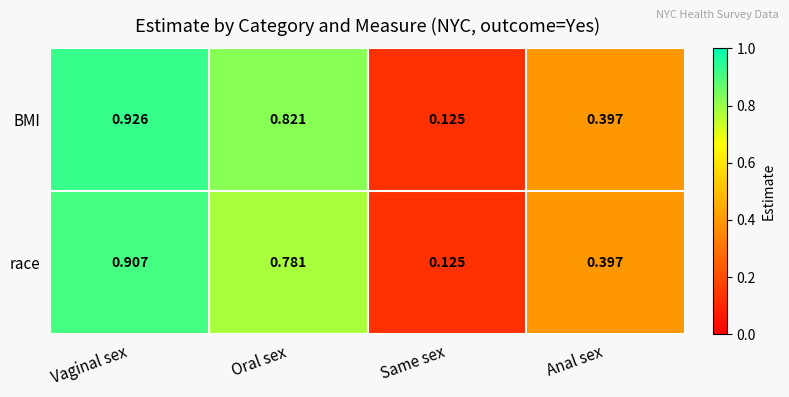

Which series has the largest total across all categories?

BMI